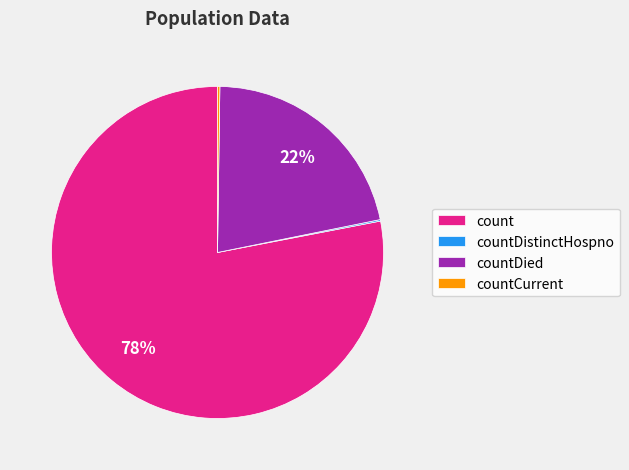

Which slice is the largest?

count